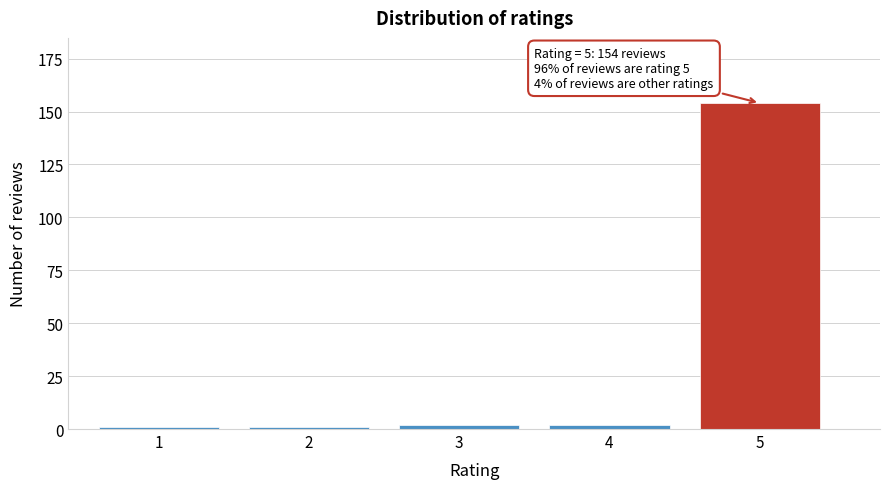

Reading right to left, extract all data points from this chart.

5=154	4=2	3=2	2=1	1=1